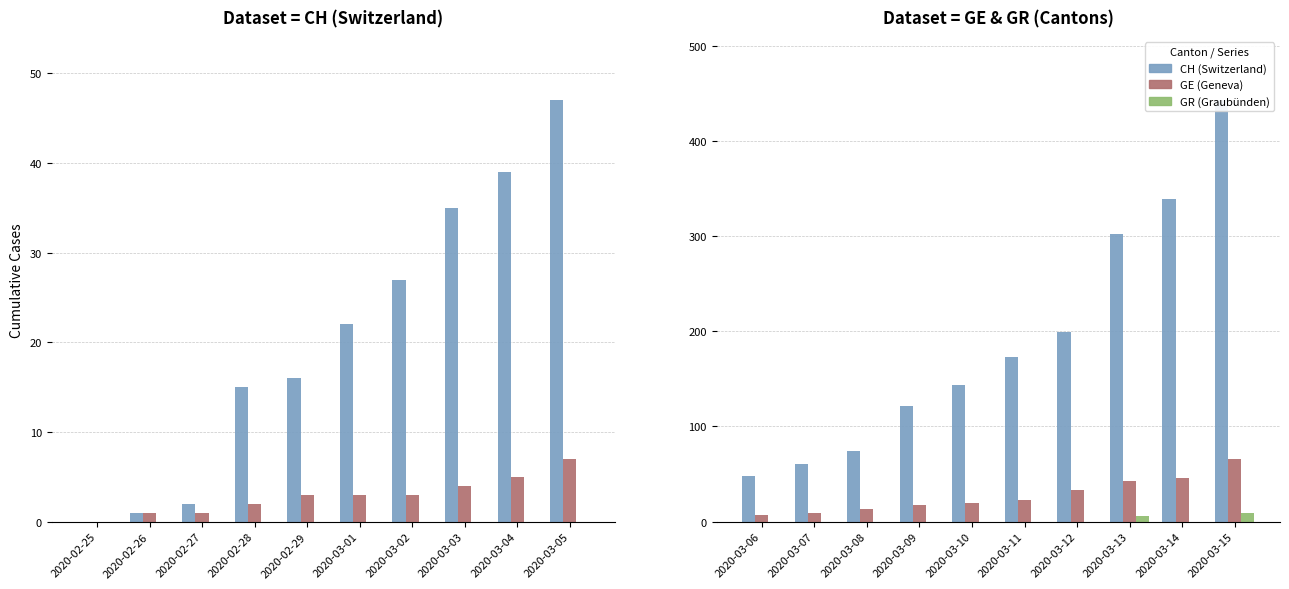

What position from the left is 2020-02-25?

1